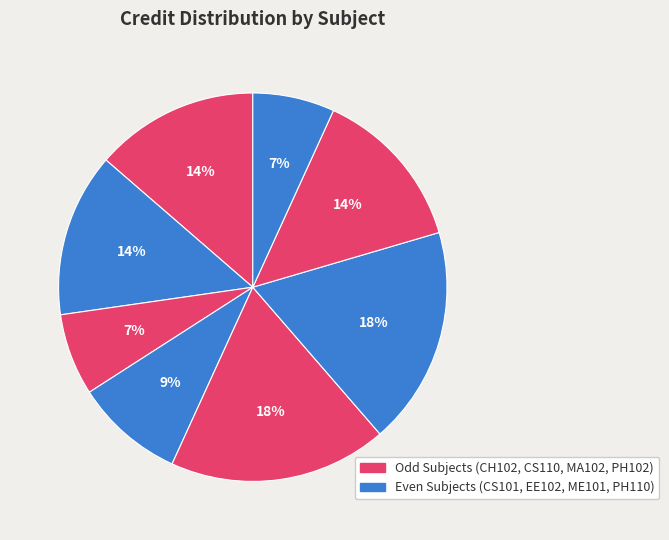

Rank the categories by value from highest to lowest.

MA102, ME101, CH102, CS101, PH102, EE102, CS110, PH110